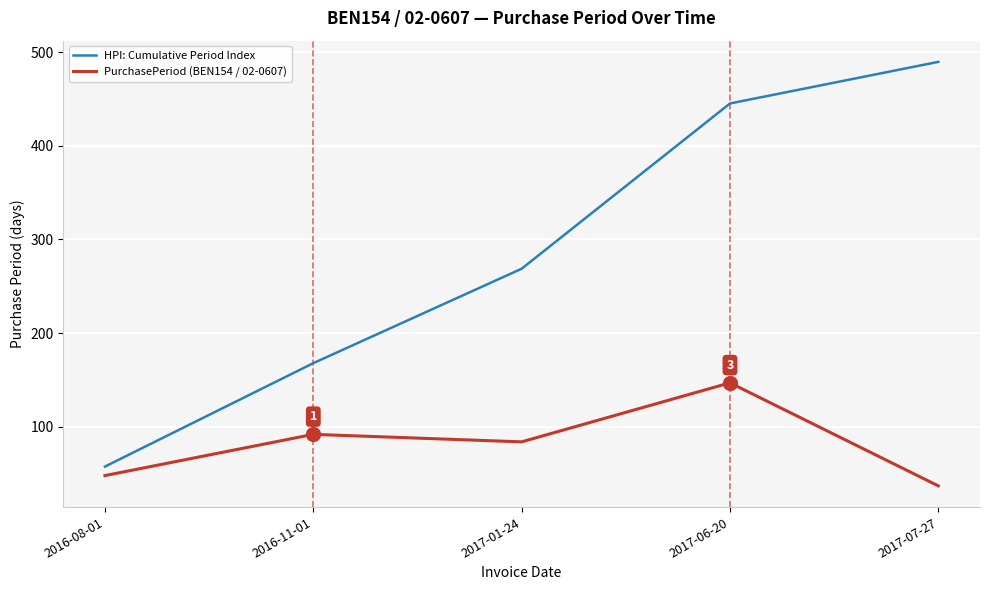

List the series in order of their overall mean, lowest first.

PurchasePeriod (BEN154 / 02-0607), HPI: Cumulative Period Index